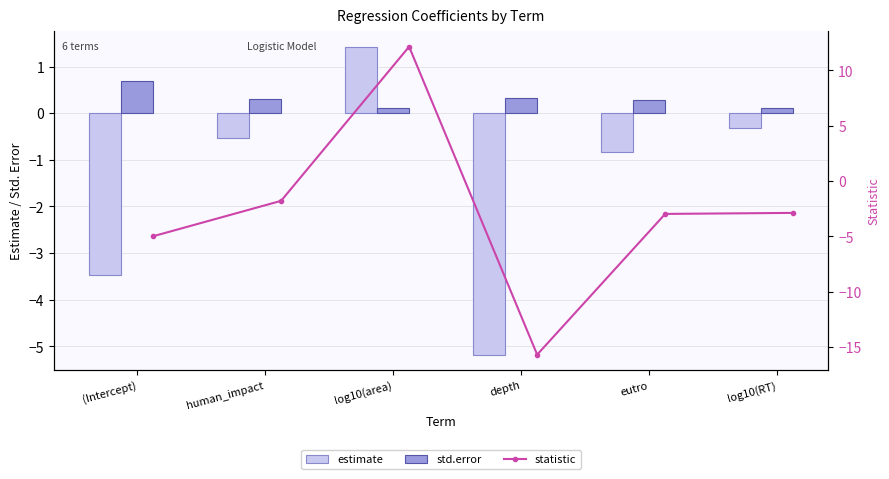

Which category has the highest value in the estimate series?

log10(area)